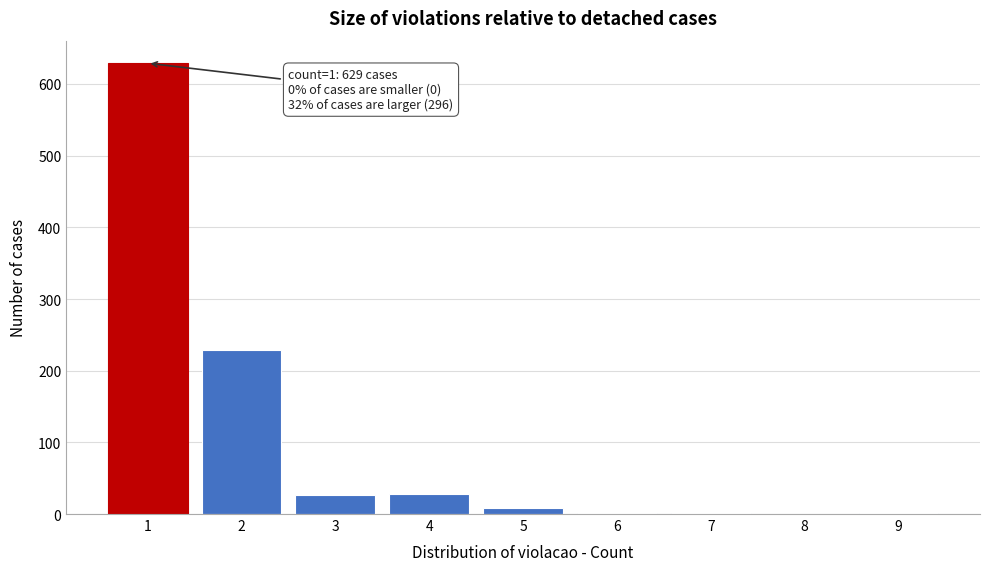

What is the maximum value shown in the chart?

629